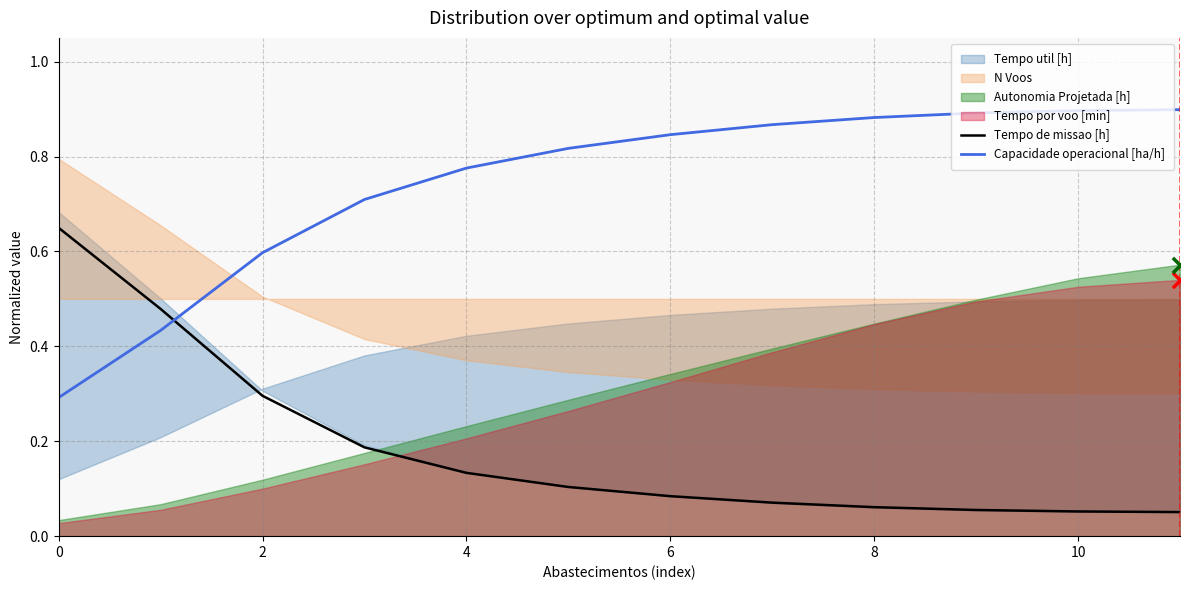

Which series contains the highest Y value?

Capacidade operacional [ha/h]